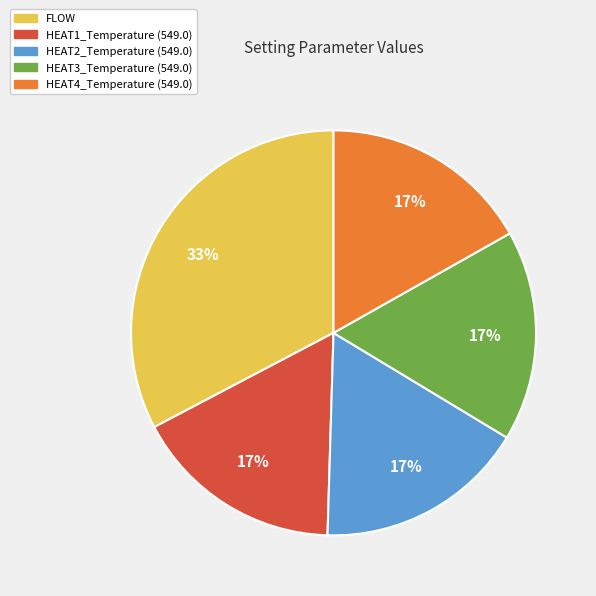

Do HEAT4_Temperature (549.0) and HEAT2_Temperature (549.0) together represent more than half of the pie?

No